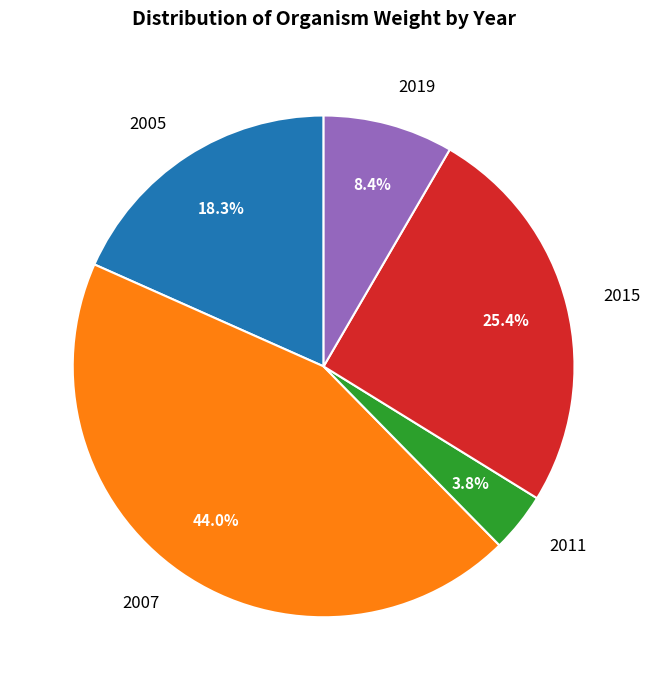

Does 2019 account for over 50% of the chart?

No